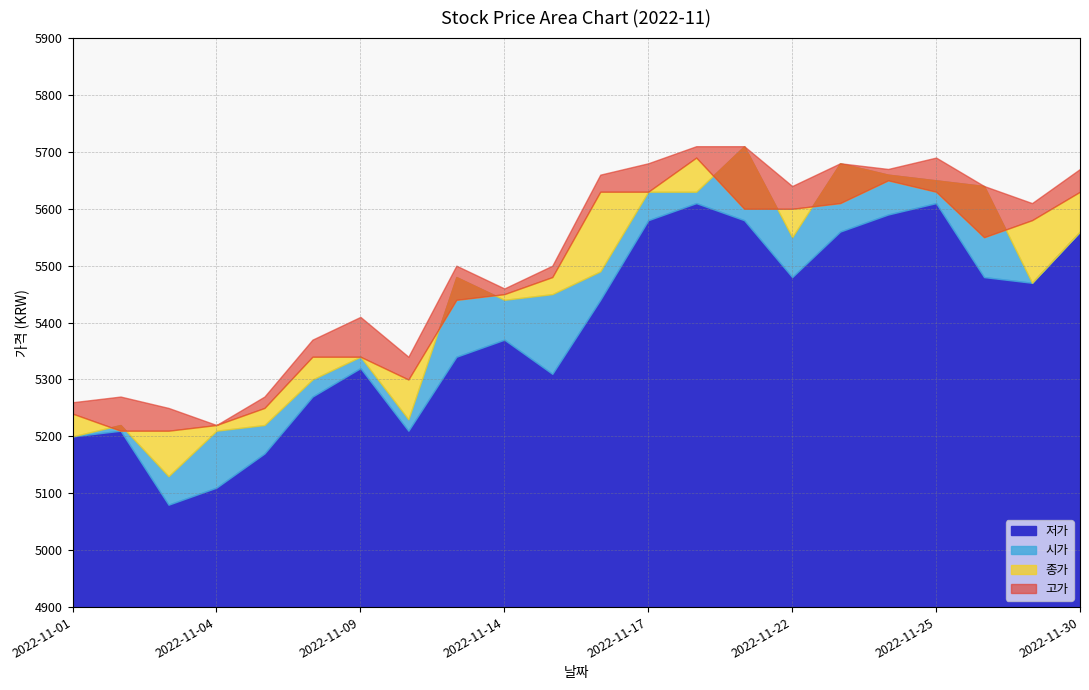

Which series has the largest total across all categories?

고가